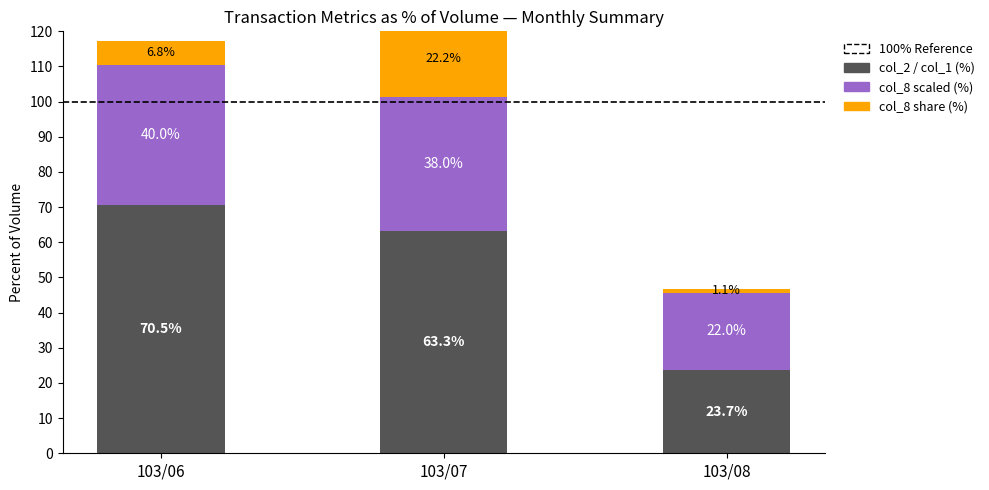

How many data points in col_2 / col_1 (%) are less than 63?

1